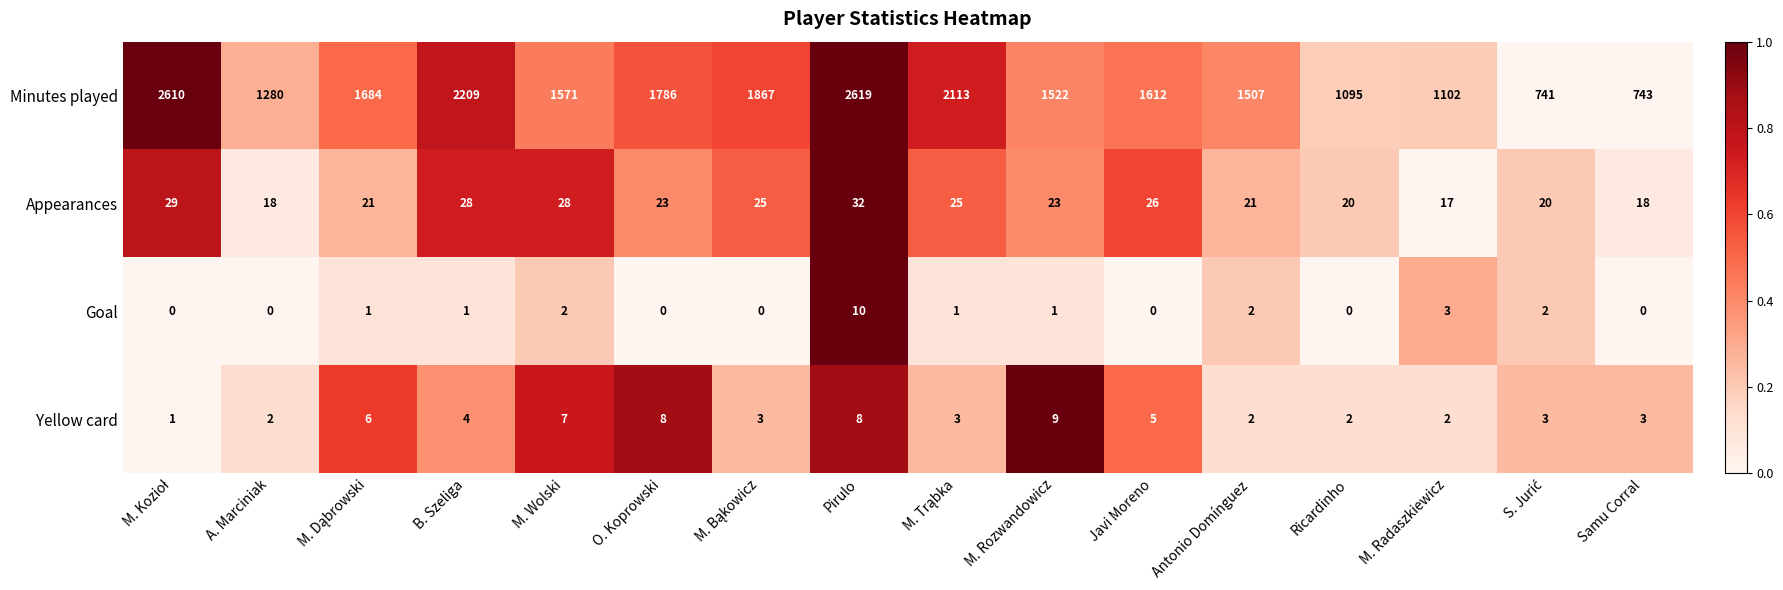

What is the maximum value for Yellow card?

9